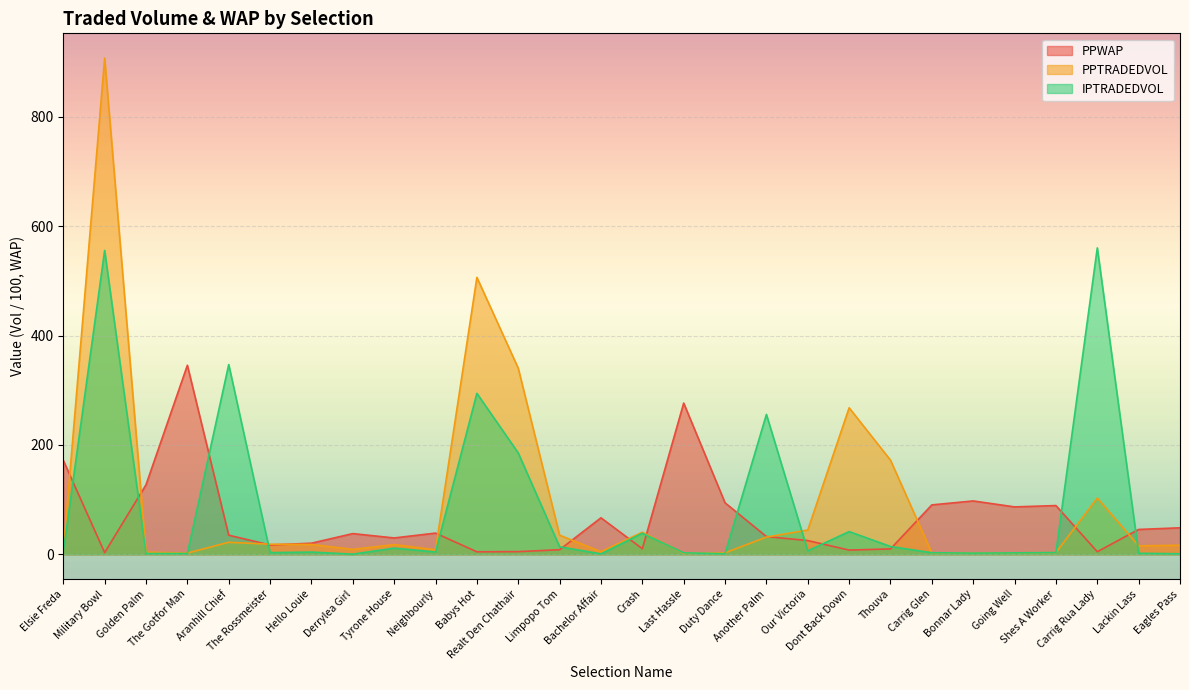

How many data points in IPTRADEDVOL are above 4?

14